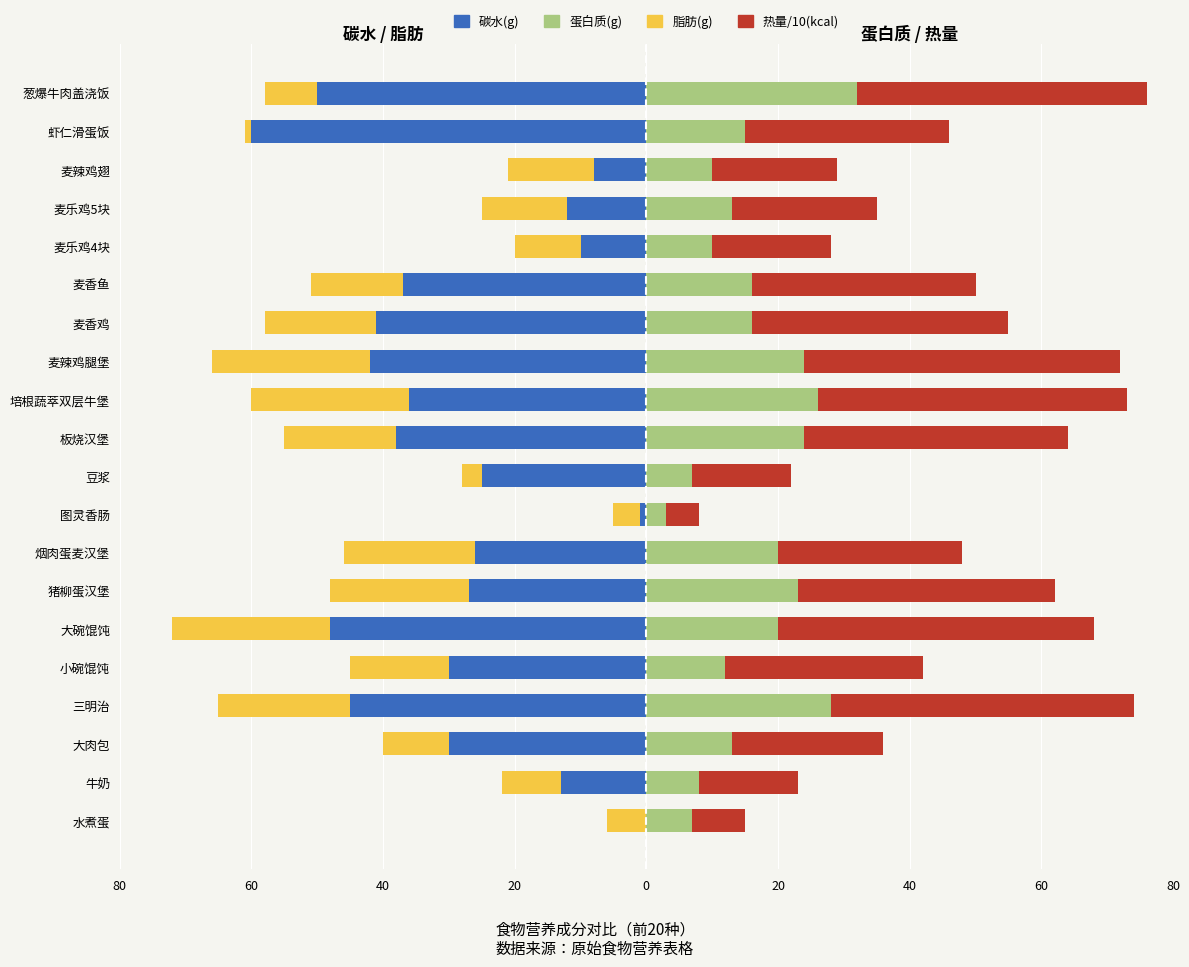

Is it true that 脂肪(g) equals -5 at 牛奶?

False